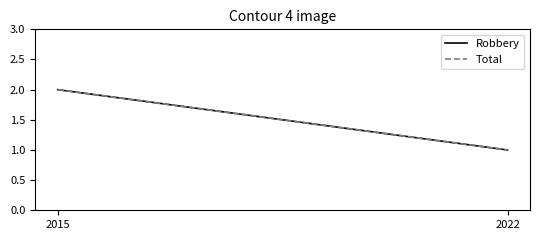

What is the maximum value for Robbery?

2